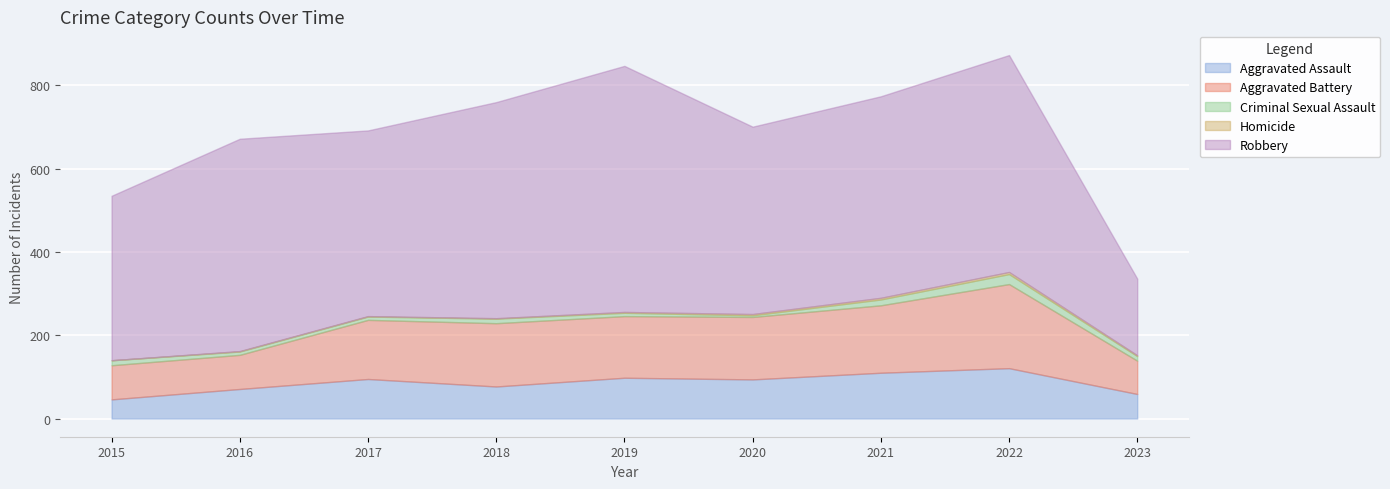

How many categories are shown in the chart?

9